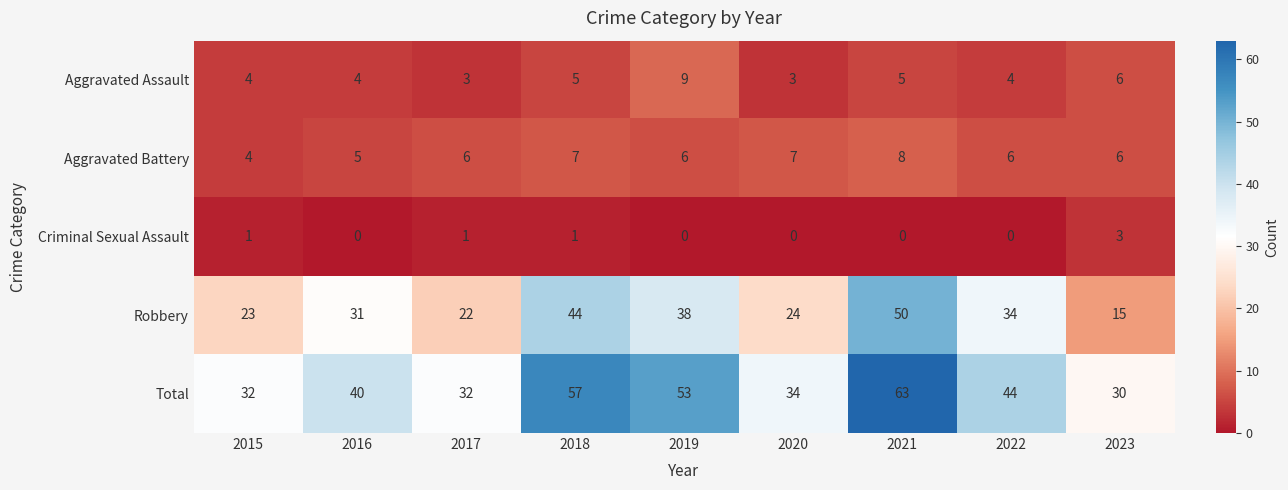

Count the number of categories in the chart.

9